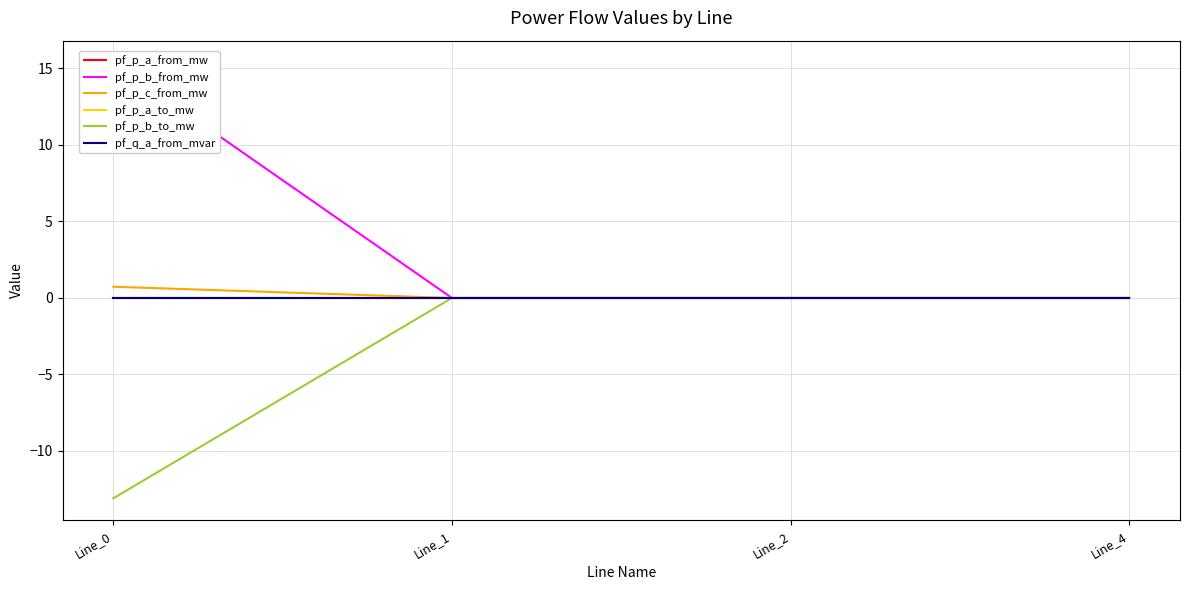

How many interior local peaks does the pf_p_c_from_mw series have?

1